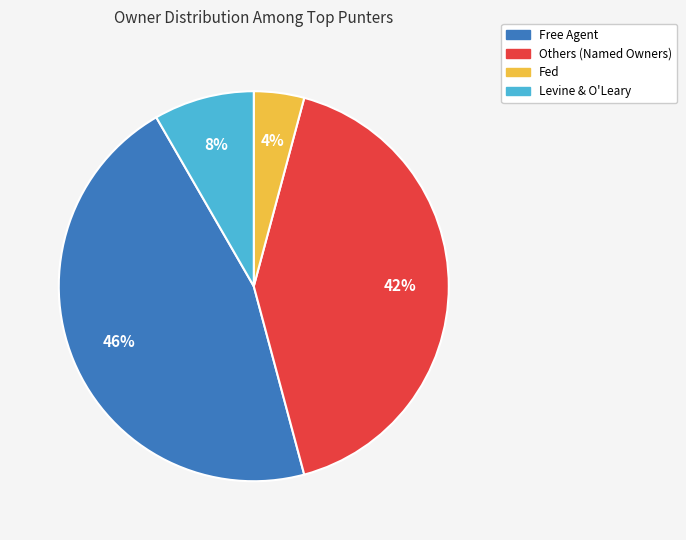

Does any single category account for the majority?

No